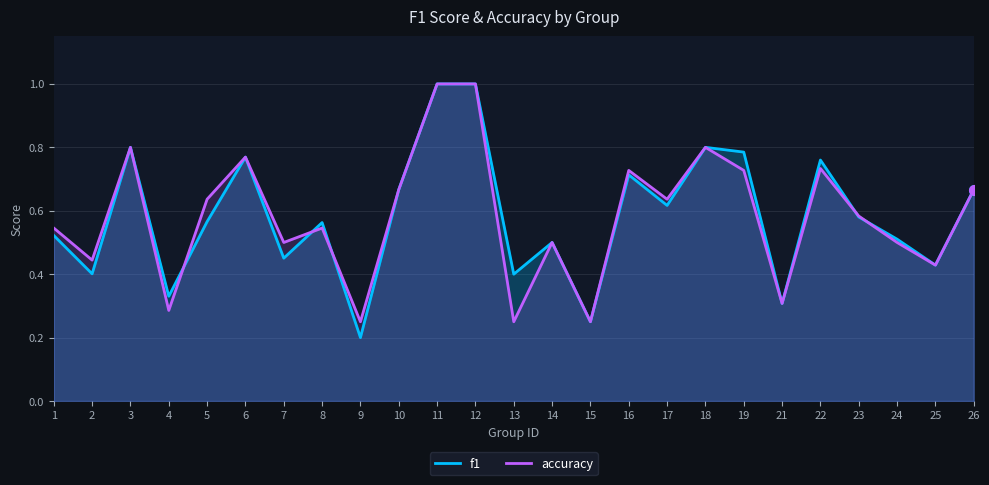

What is the lowest value of the f1 series?

0.2